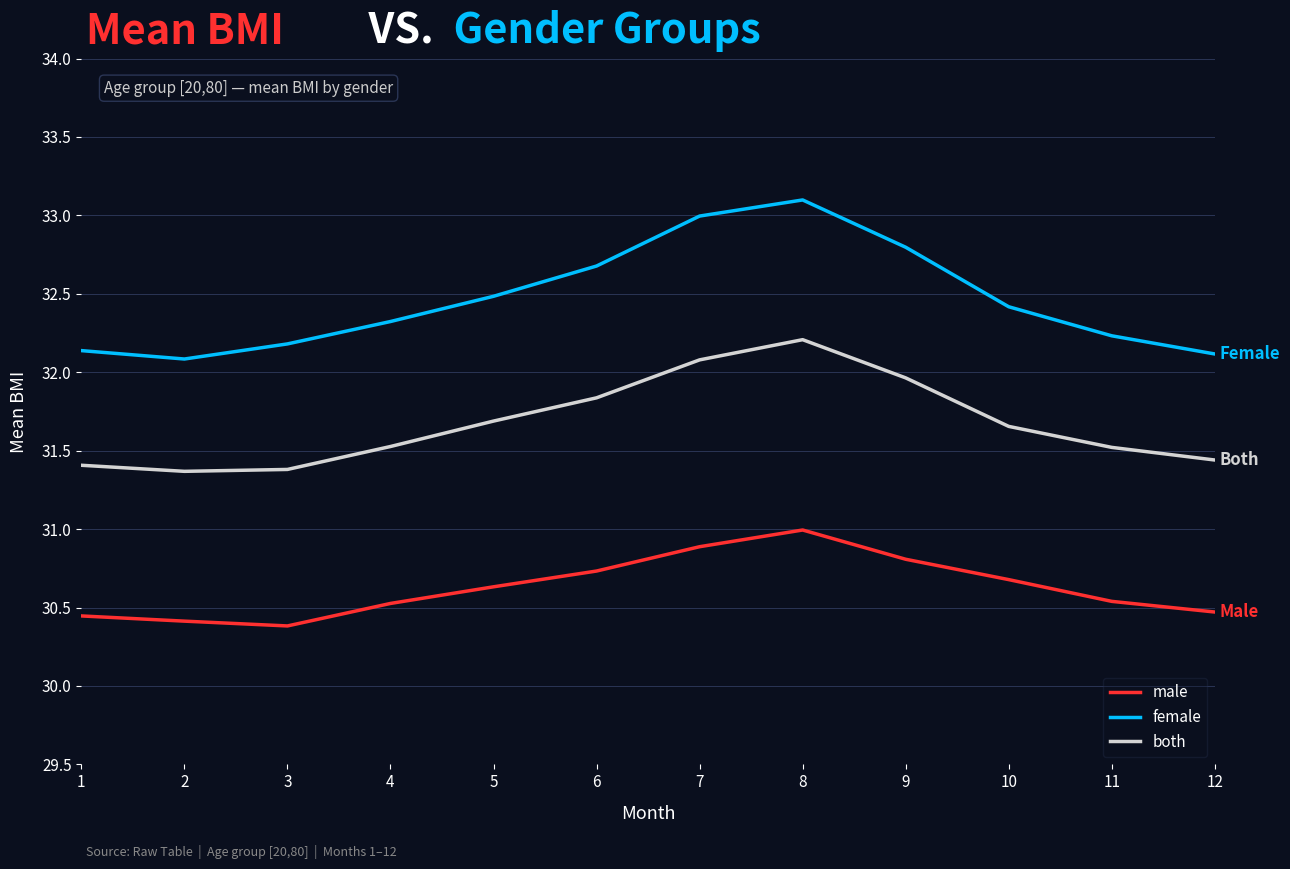

What is the difference between the maximum and minimum values in the both series?

0.8